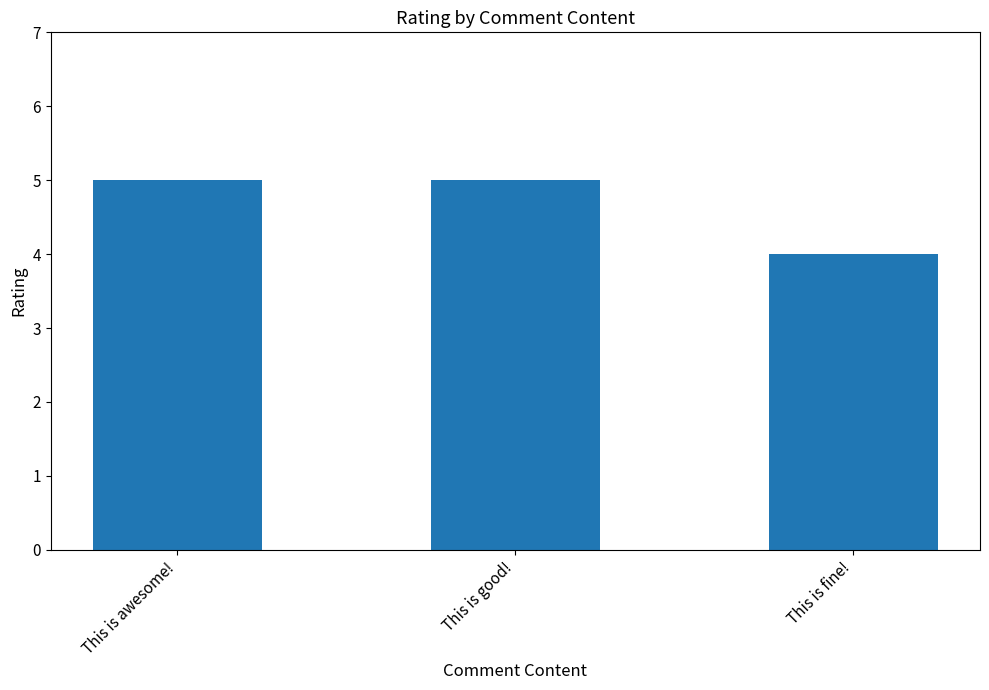

Reading left to right, transcribe all the data shown in this chart.

5	5	4